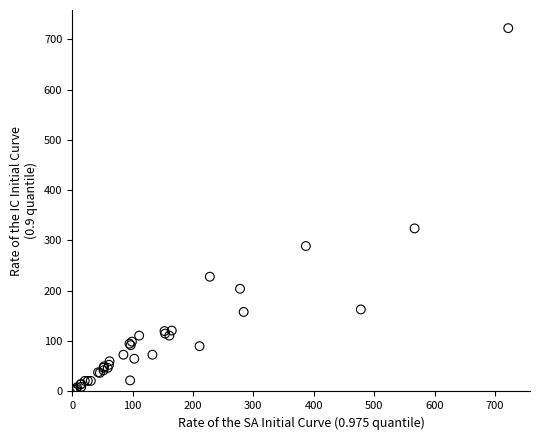

What Y value in the scatter plot is closest to 361?

324